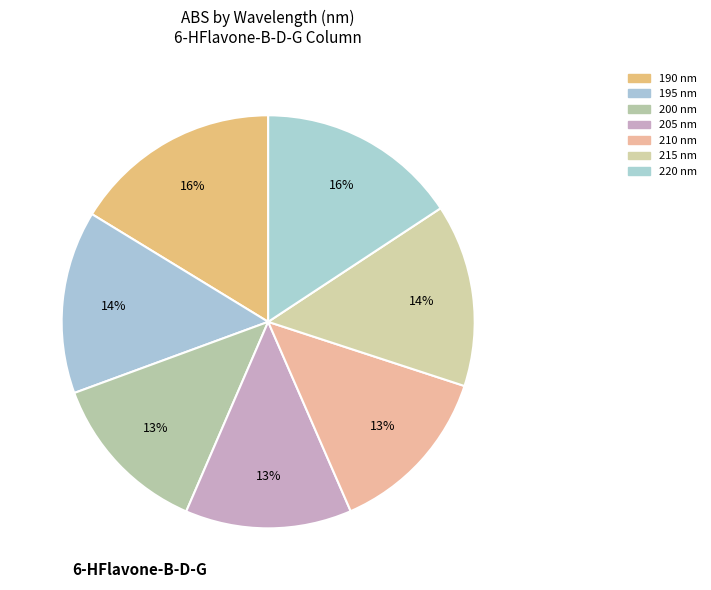

How many segments does this pie chart have?

7